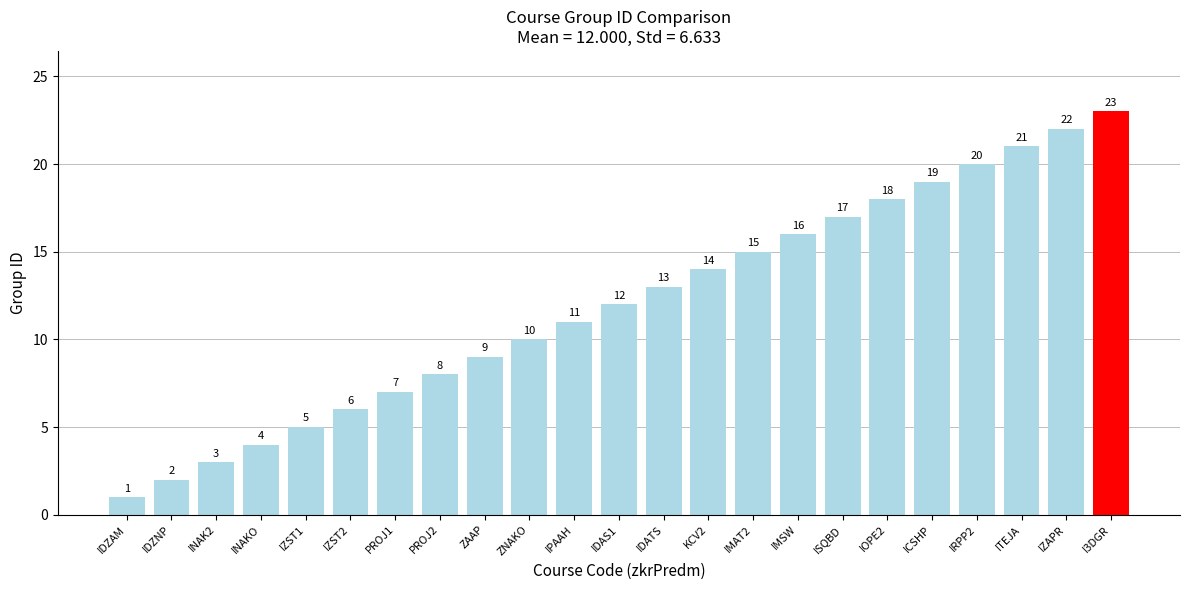

What value does the data have at IZAPR, to the nearest 5?

20